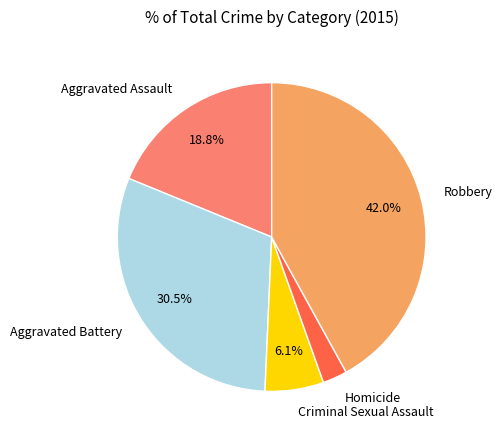

To the nearest percent, what is the difference between the Robbery and Aggravated Assault slice percentages?

23%